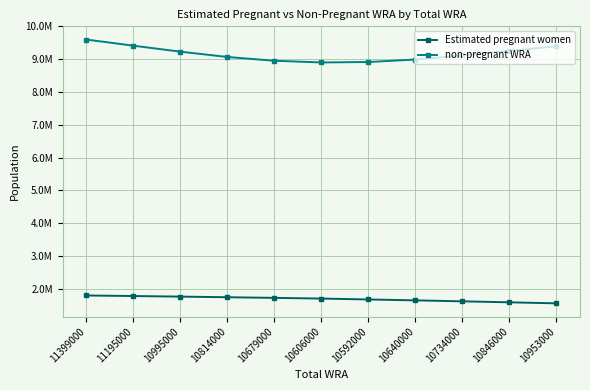

True or false: Estimated pregnant women has more than 1 interior local peaks.

False